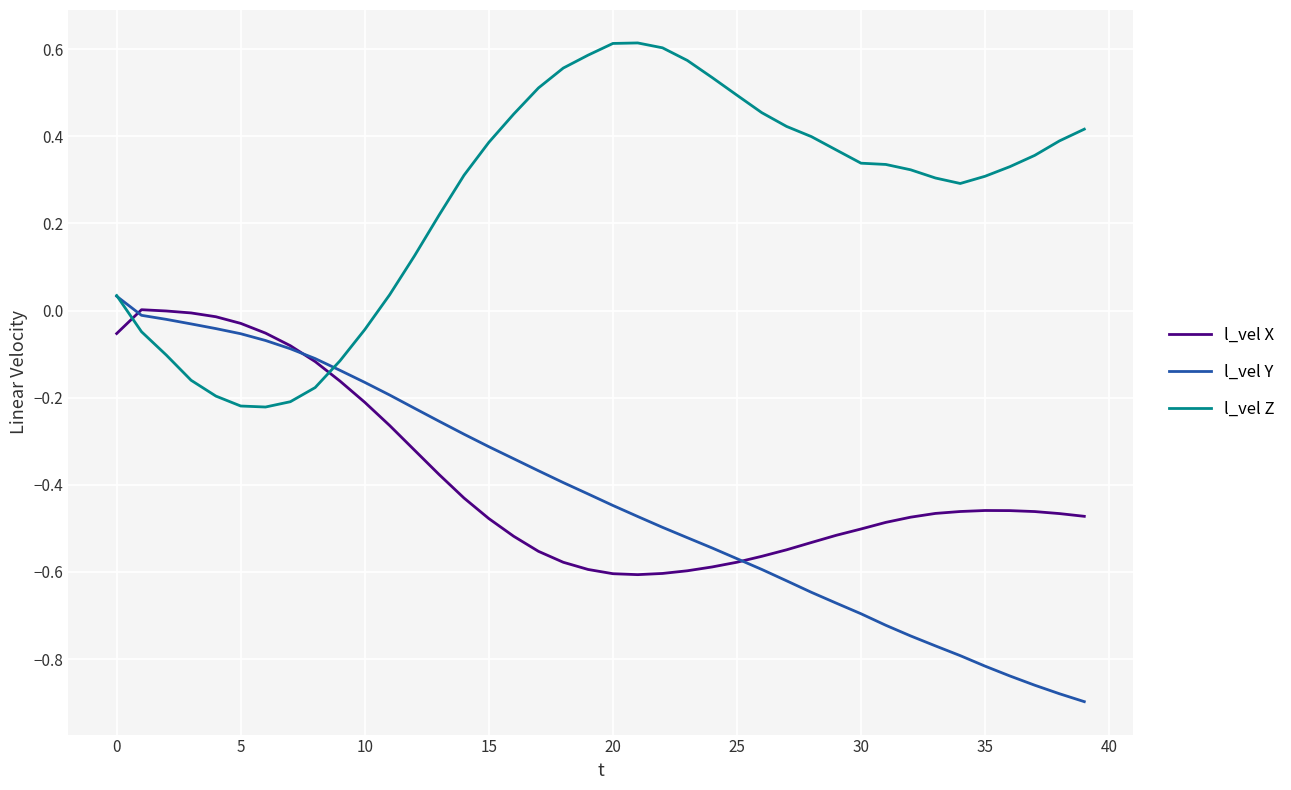

Which series has the largest range (max minus min)?

l_vel Y